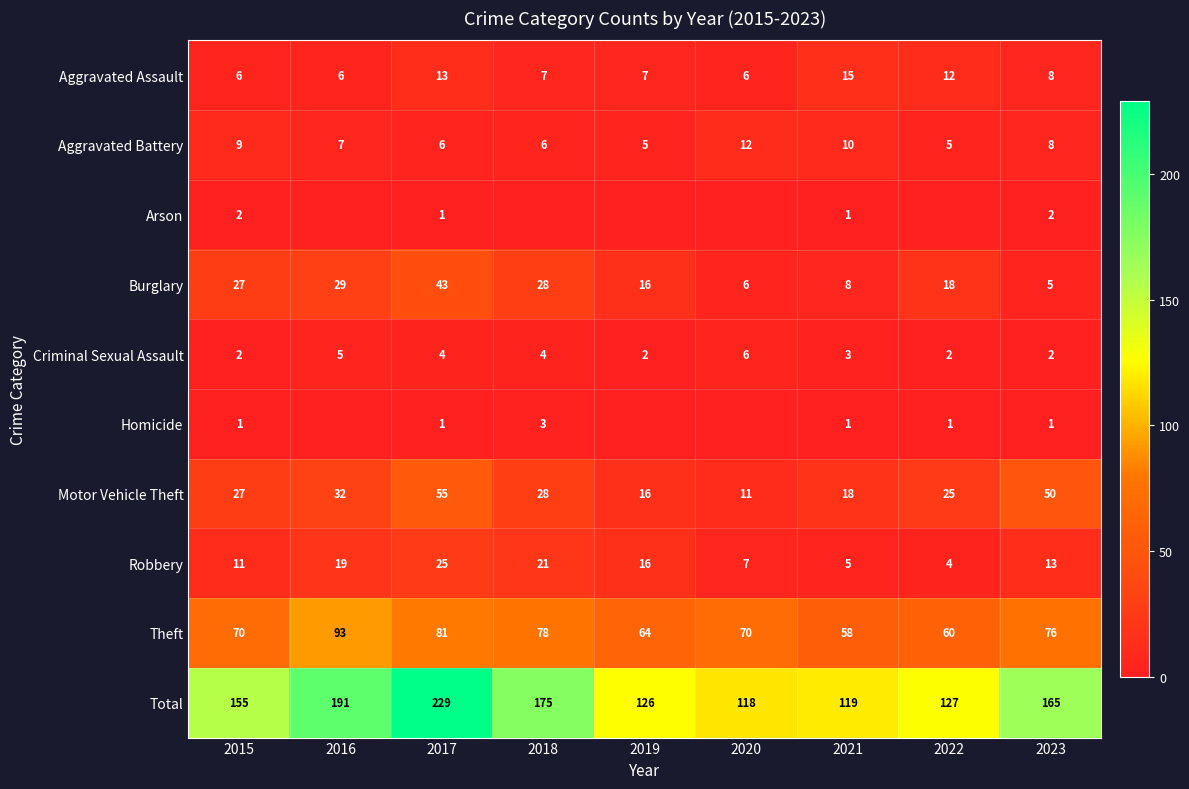

What is the minimum value for Robbery?

4